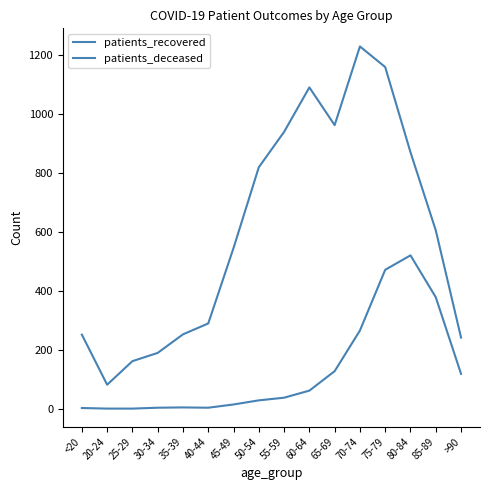

At 50-54, list the series in order from smallest to largest.

patients_deceased, patients_recovered